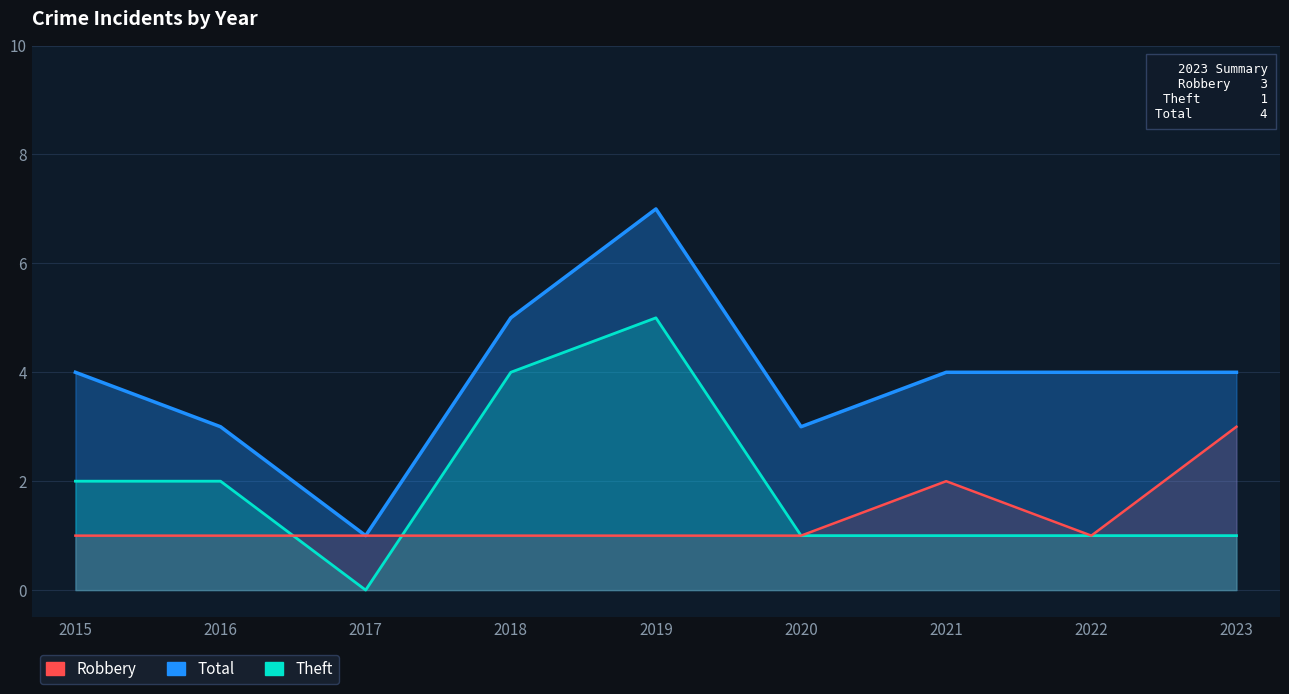

True or false: Total and Theft cross at least once.

False